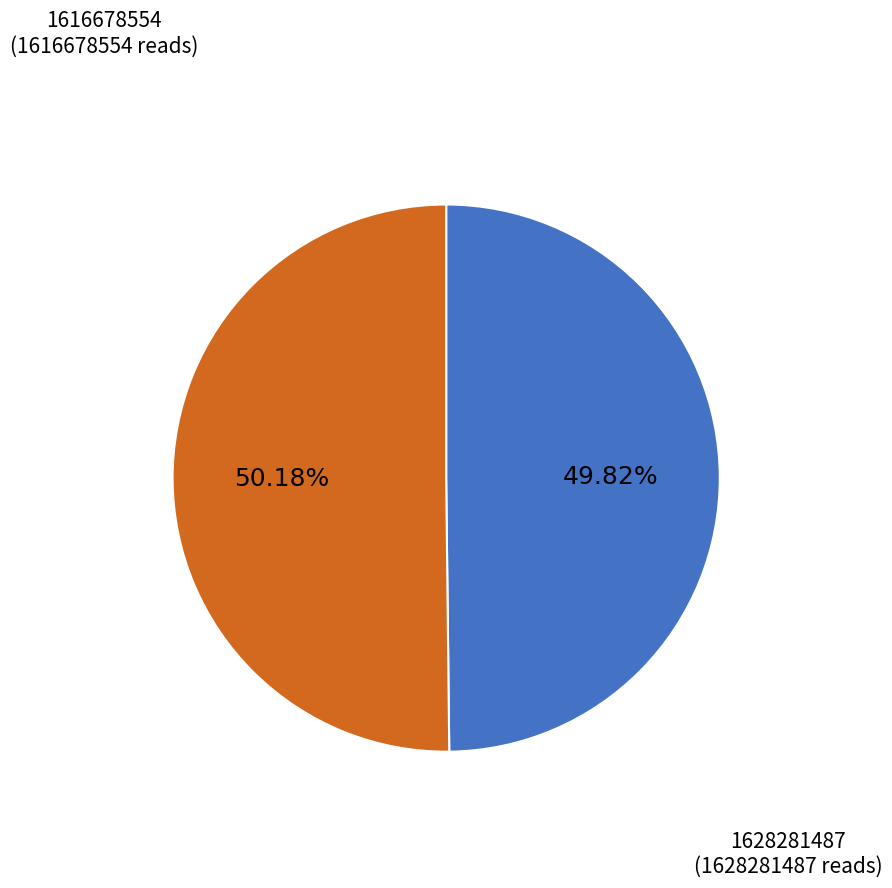

How many slices are in this pie chart?

2